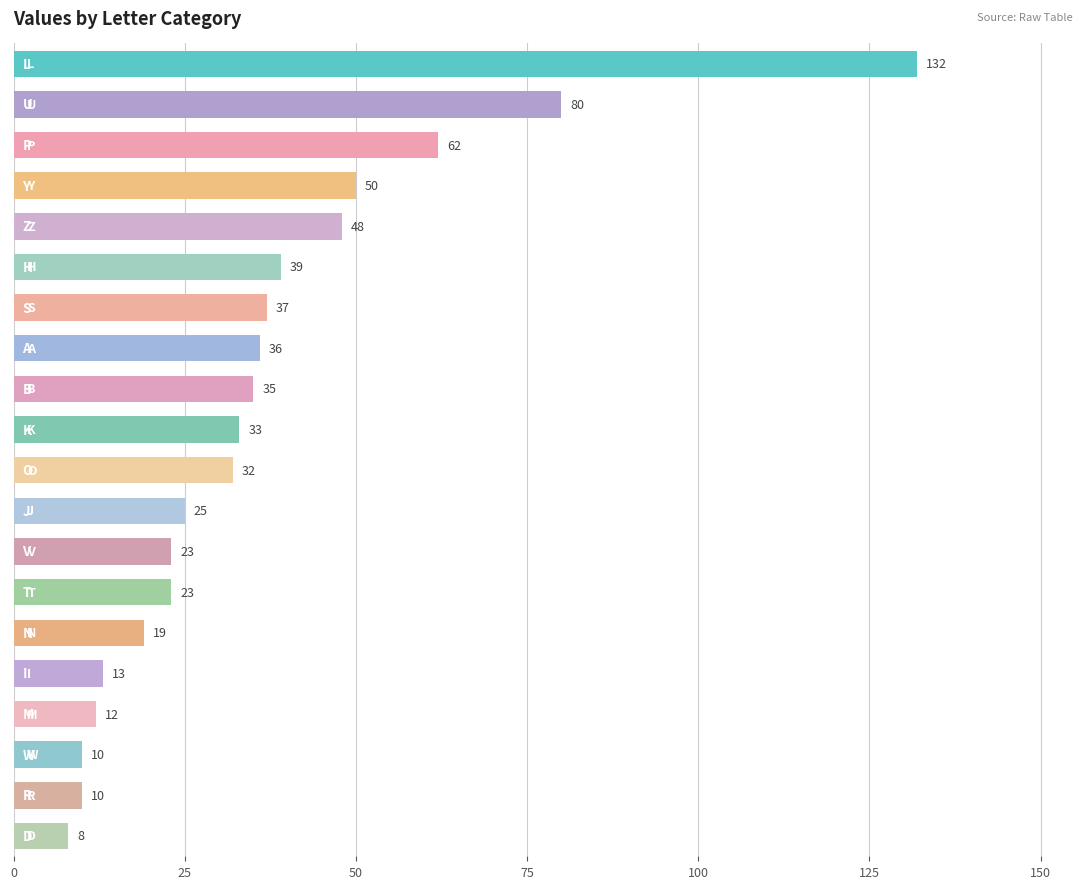

What is the value of the 1st bar from the top?

132